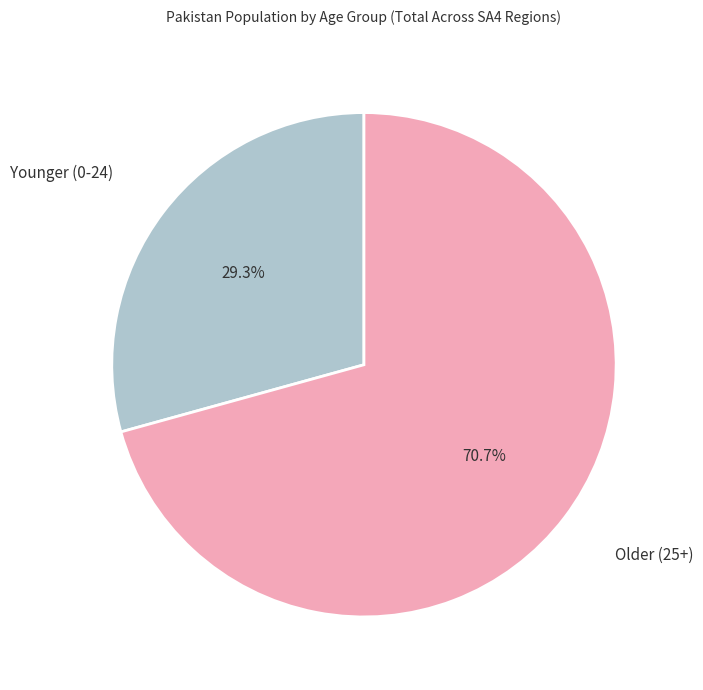

What is the largest slice in the pie chart?

Older (25+)